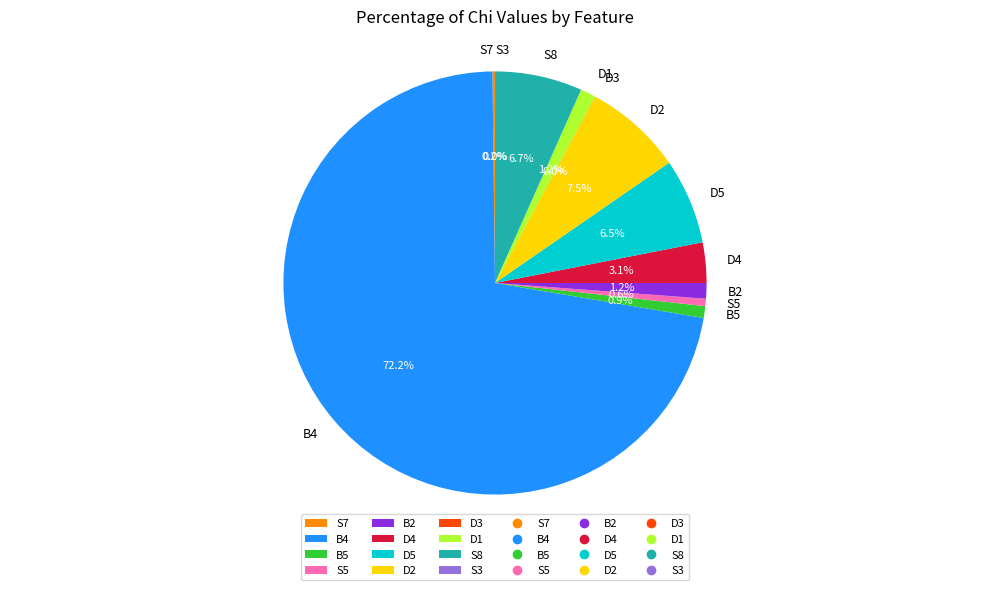

What is the largest slice in the pie chart?

B4